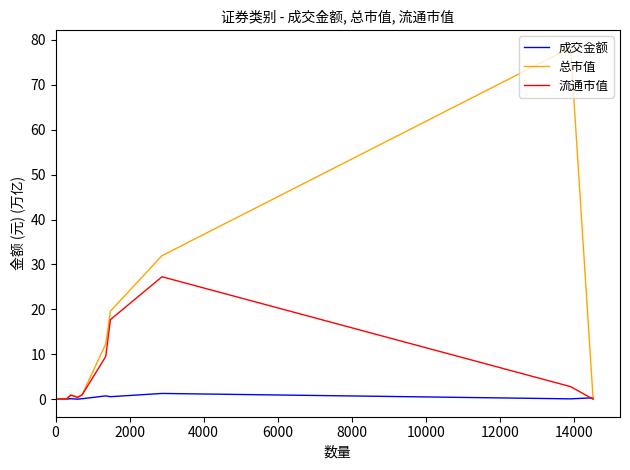

What is the maximum value shown in the chart?

78.3